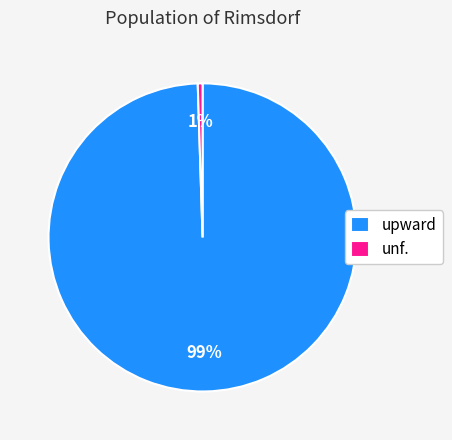

Is the sum of upward and unf. greater than half?

Yes